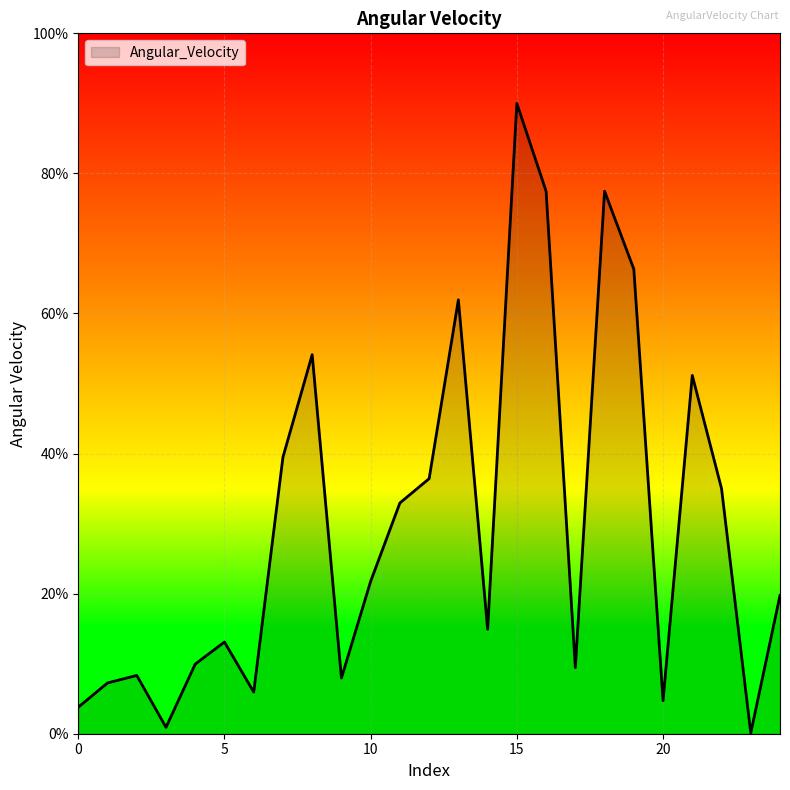

How many lines are shown in the chart?

1